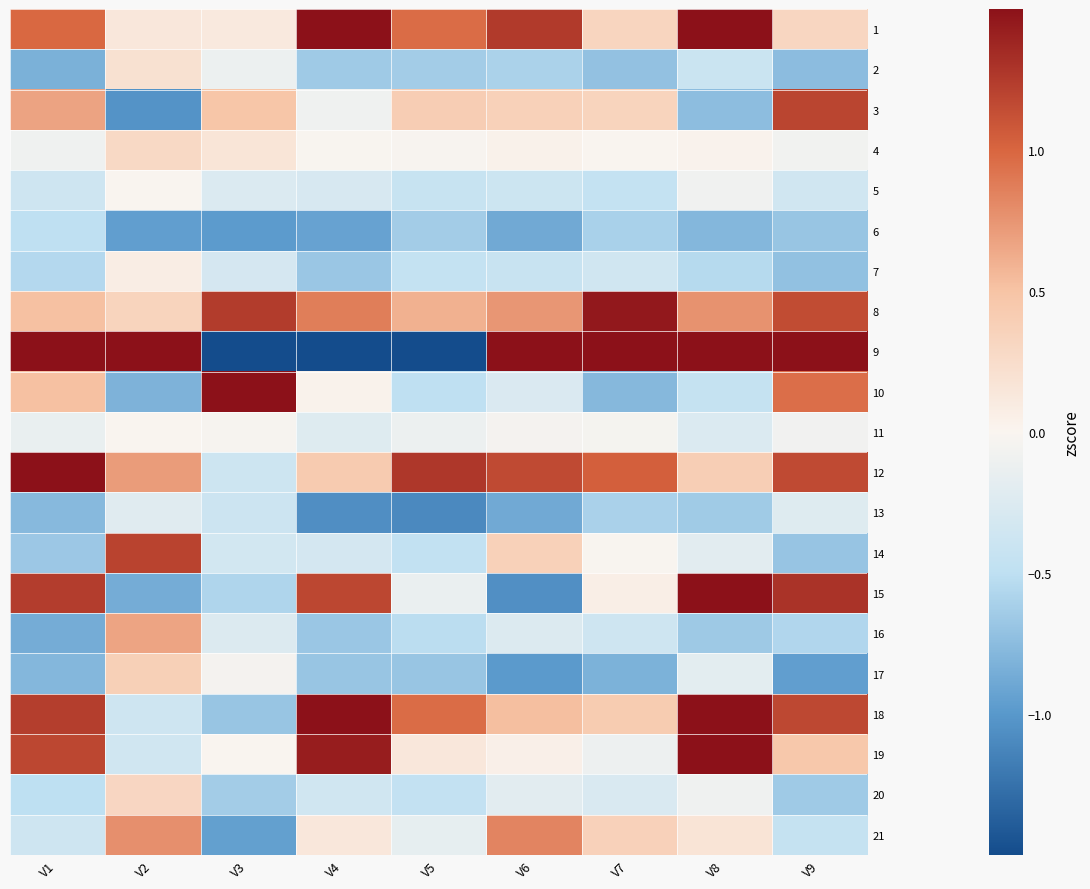

Reading left to right, what are all the values shown in this chart?

1: V1=1.0	V2=0.1	V3=0.1	V4=1.5	V5=1.0	V6=1.3	V7=0.3	V8=1.5	V9=0.3
2: V1=-0.8	V2=0.2	V3=-0.1	V4=-0.7	V5=-0.6	V6=-0.6	V7=-0.7	V8=-0.4	V9=-0.7
3: V1=0.7	V2=-1.0	V3=0.5	V4=-0.1	V5=0.4	V6=0.4	V7=0.3	V8=-0.7	V9=1.2
4: V1=-0.1	V2=0.3	V3=0.2	V4=-0.0	V5=-0.0	V6=0.0	V7=-0.0	V8=0.0	V9=-0.1
5: V1=-0.4	V2=0.0	V3=-0.3	V4=-0.3	V5=-0.4	V6=-0.4	V7=-0.5	V8=-0.1	V9=-0.4
6: V1=-0.5	V2=-1.0	V3=-1.0	V4=-0.9	V5=-0.6	V6=-0.9	V7=-0.6	V8=-0.8	V9=-0.7
7: V1=-0.6	V2=0.1	V3=-0.3	V4=-0.7	V5=-0.5	V6=-0.4	V7=-0.4	V8=-0.5	V9=-0.7
8: V1=0.5	V2=0.3	V3=1.2	V4=0.9	V5=0.6	V6=0.7	V7=1.5	V8=0.8	V9=1.1
9: V1=1.5	V2=1.5	V3=-1.5	V4=-1.5	V5=-1.5	V6=1.5	V7=1.5	V8=1.5	V9=1.5
10: V1=0.5	V2=-0.8	V3=1.5	V4=0.0	V5=-0.5	V6=-0.3	V7=-0.8	V8=-0.5	V9=1.0
11: V1=-0.1	V2=0.0	V3=-0.0	V4=-0.2	V5=-0.1	V6=-0.0	V7=-0.0	V8=-0.3	V9=-0.1
12: V1=1.5	V2=0.7	V3=-0.4	V4=0.4	V5=1.3	V6=1.2	V7=1.0	V8=0.4	V9=1.2
13: V1=-0.8	V2=-0.2	V3=-0.4	V4=-1.1	V5=-1.1	V6=-0.9	V7=-0.6	V8=-0.6	V9=-0.2
14: V1=-0.7	V2=1.2	V3=-0.3	V4=-0.3	V5=-0.5	V6=0.4	V7=-0.0	V8=-0.2	V9=-0.7
15: V1=1.2	V2=-0.9	V3=-0.6	V4=1.2	V5=-0.1	V6=-1.1	V7=0.1	V8=1.5	V9=1.3
16: V1=-0.9	V2=0.7	V3=-0.2	V4=-0.7	V5=-0.5	V6=-0.2	V7=-0.4	V8=-0.7	V9=-0.6
17: V1=-0.8	V2=0.4	V3=-0.0	V4=-0.7	V5=-0.7	V6=-1.0	V7=-0.8	V8=-0.2	V9=-1.0
18: V1=1.2	V2=-0.4	V3=-0.7	V4=1.5	V5=1.0	V6=0.5	V7=0.4	V8=1.5	V9=1.2
19: V1=1.2	V2=-0.4	V3=0.0	V4=1.4	V5=0.1	V6=0.1	V7=-0.1	V8=1.5	V9=0.5
20: V1=-0.5	V2=0.3	V3=-0.6	V4=-0.3	V5=-0.5	V6=-0.2	V7=-0.3	V8=-0.1	V9=-0.7
21: V1=-0.4	V2=0.8	V3=-0.9	V4=0.1	V5=-0.2	V6=0.8	V7=0.4	V8=0.2	V9=-0.4